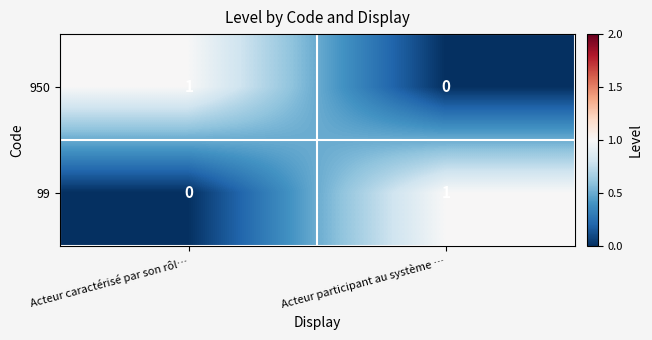

Is it true that 950 equals 0 at Acteur participant au système …?

True